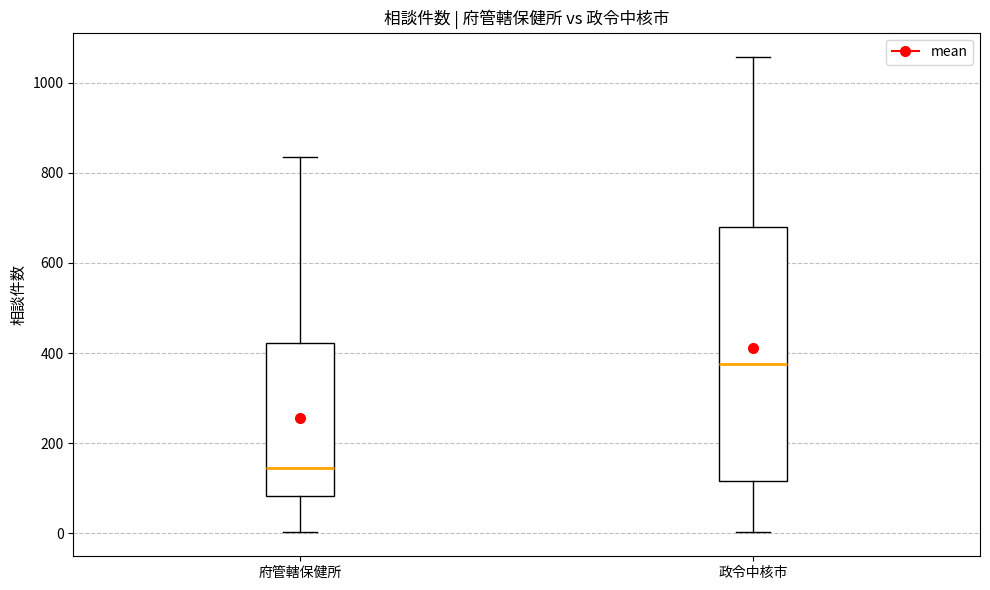

Reading left to right, transcribe this box plot: for each box, give where its median line is, the range the box spans, and where its two whiskers end, as read against the y-axis. The values are not printed on the chart, so give them approximately, as read against the axis.

府管轄保健所: median 140, box 80 to 420, whiskers 0 to 840
政令中核市: median 380, box 120 to 680, whiskers 0 to 1060